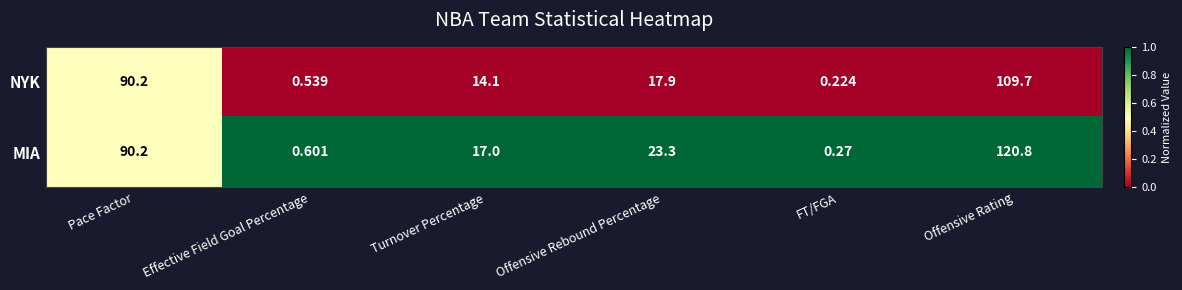

How many categories are shown in the chart?

6